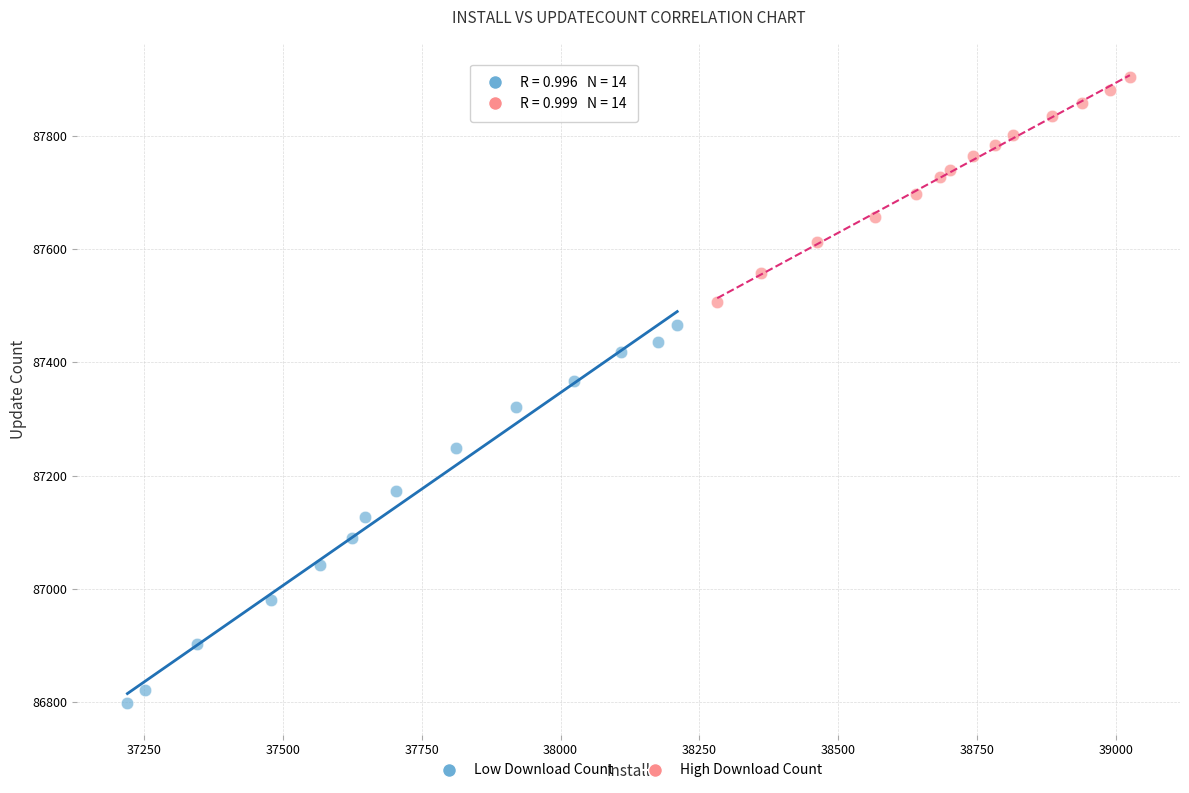

Which series reaches the maximum Y coordinate?

High Download Count